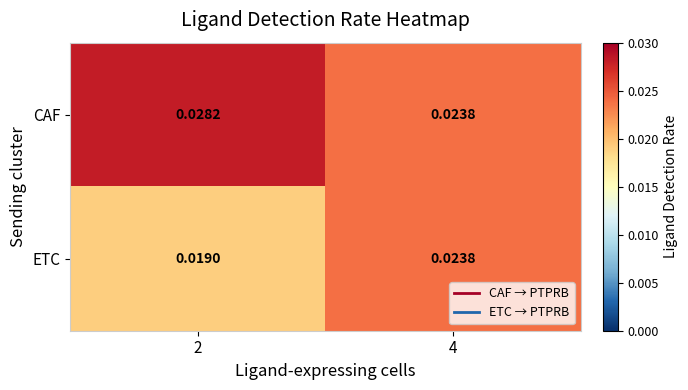

Which series changed the most between 2 and 4?

ETC